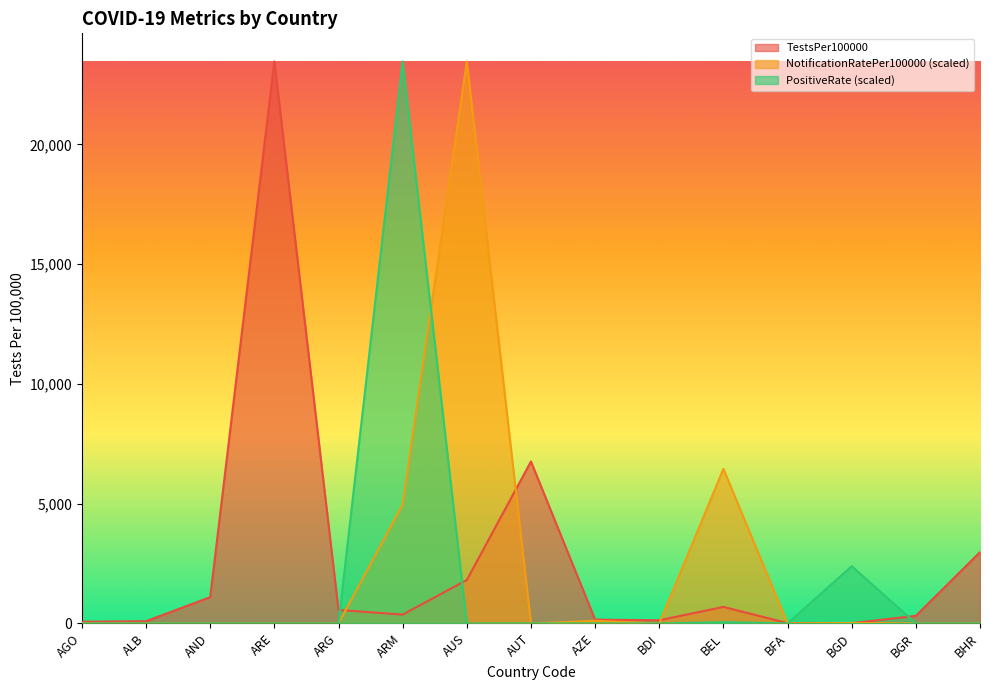

In PositiveRate, how many points are higher than both neighbors (excluding endpoints)?

3